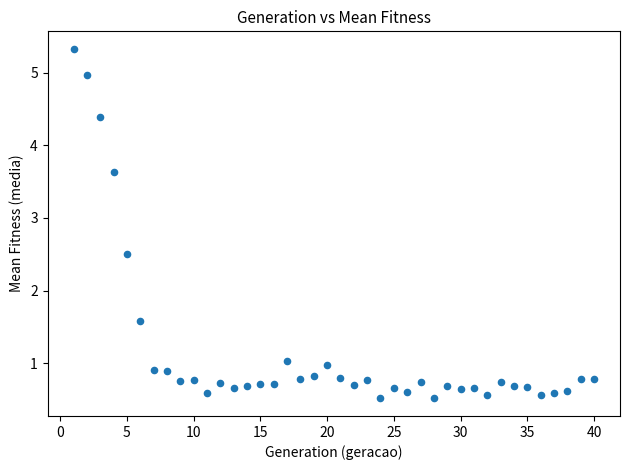

What is the range of X values (max minus min)?

39.0